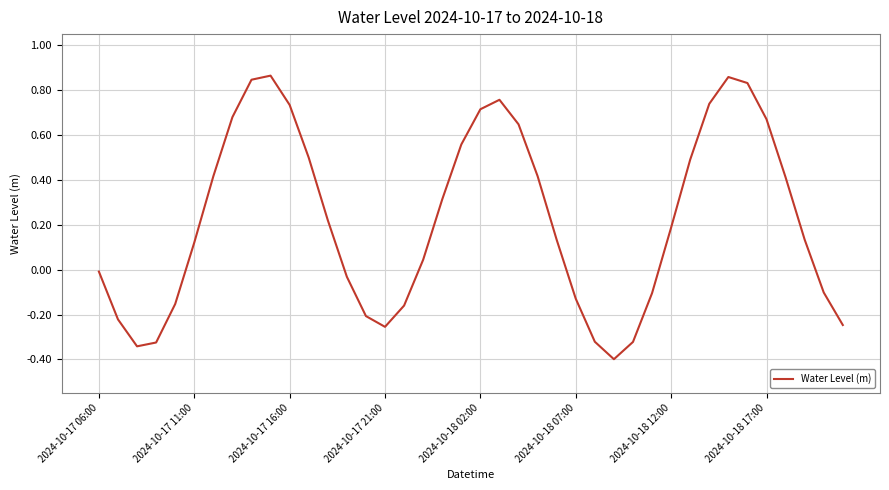

How many values are above zero?

24